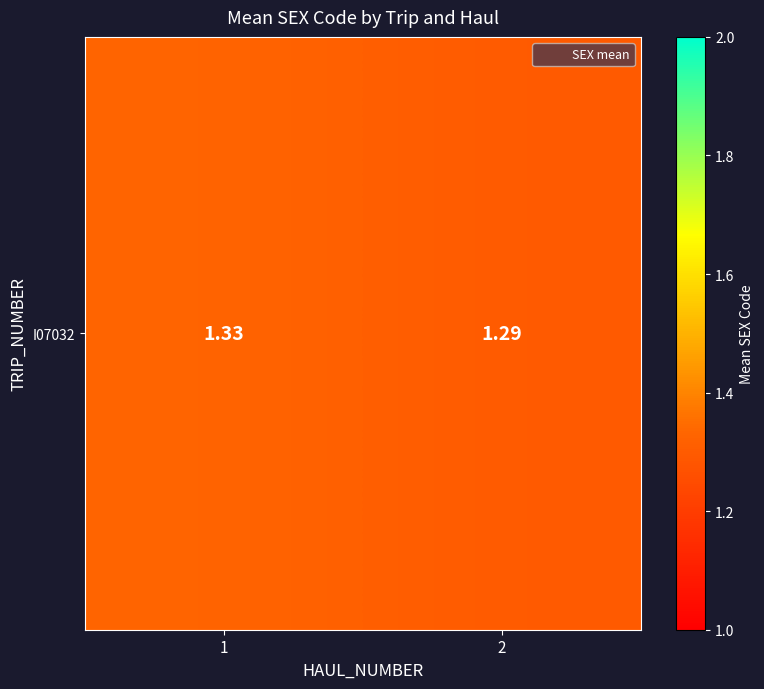

What is the average value?

1.3